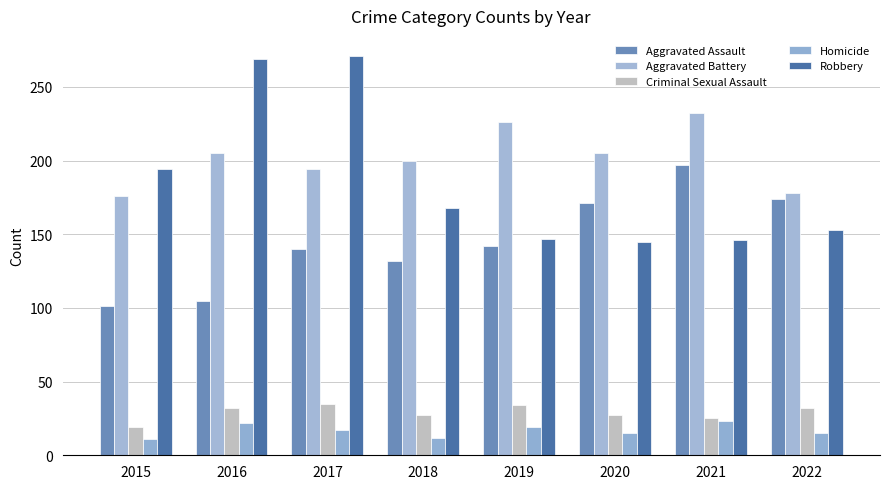

Reading left to right, what are all the values shown in this chart?

Aggravated Assault: 2015=101	2016=105	2017=140	2018=132	2019=142	2020=171	2021=197	2022=174
Aggravated Battery: 2015=176	2016=205	2017=194	2018=200	2019=226	2020=205	2021=232	2022=178
Criminal Sexual Assault: 2015=19	2016=32	2017=35	2018=27	2019=34	2020=27	2021=25	2022=32
Homicide: 2015=11	2016=22	2017=17	2018=12	2019=19	2020=15	2021=23	2022=15
Robbery: 2015=194	2016=269	2017=271	2018=168	2019=147	2020=145	2021=146	2022=153